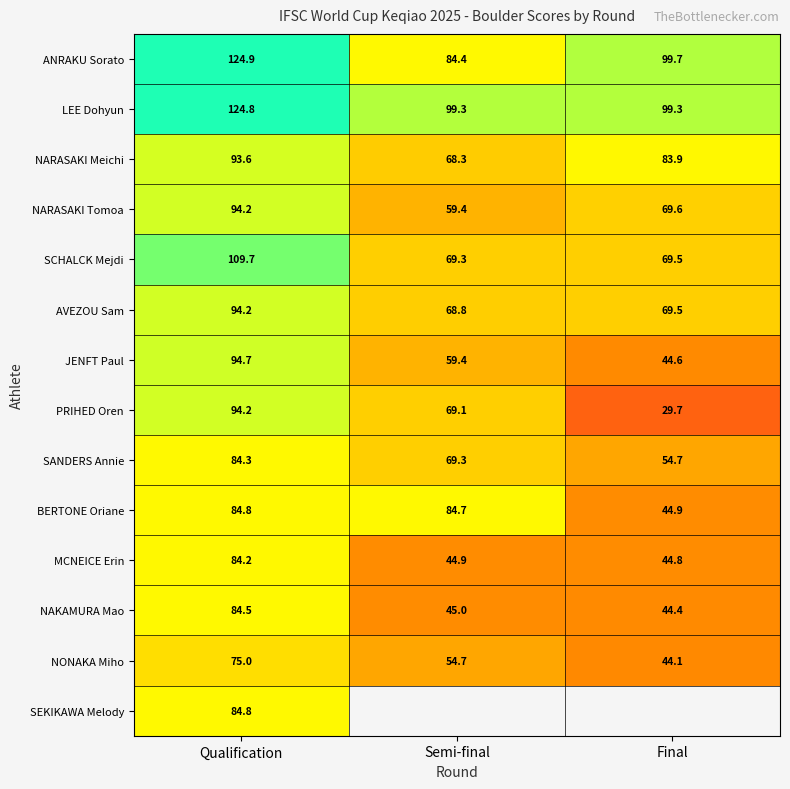

Rank the categories by NONAKA Miho value from lowest to highest.

Final, Semi-final, Qualification